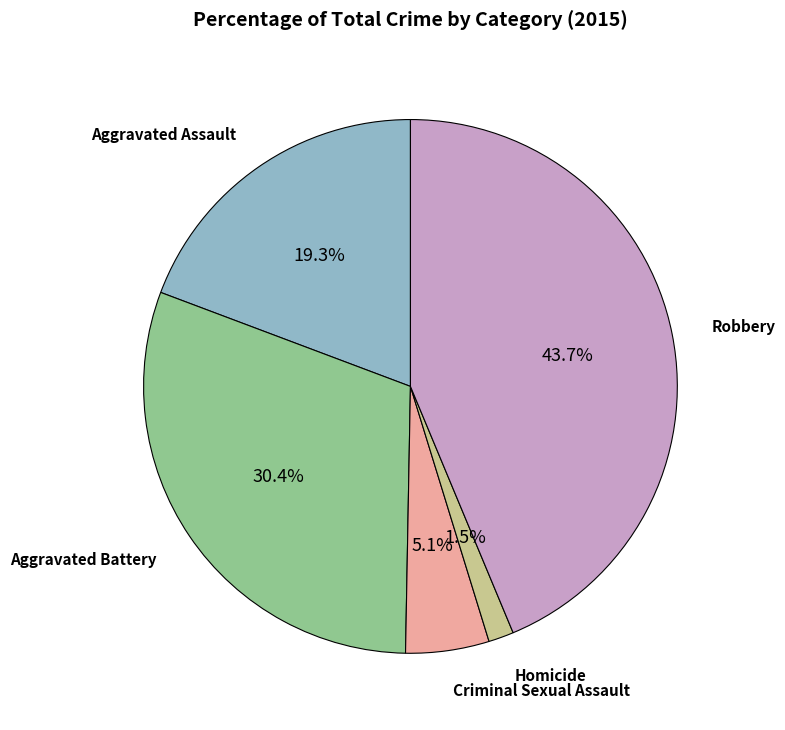

Does any single category account for the majority?

No